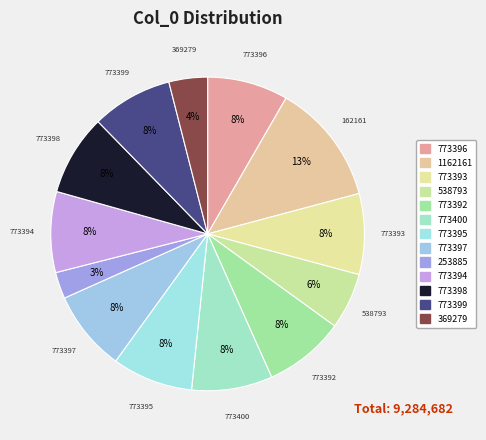

What is the smallest slice in the pie chart?

253885